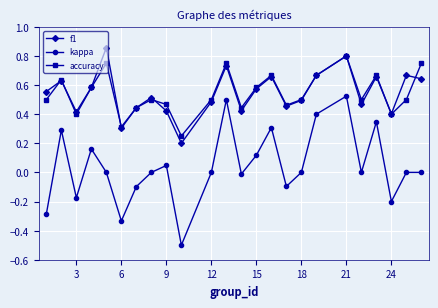

Count the number of data series in this chart.

3